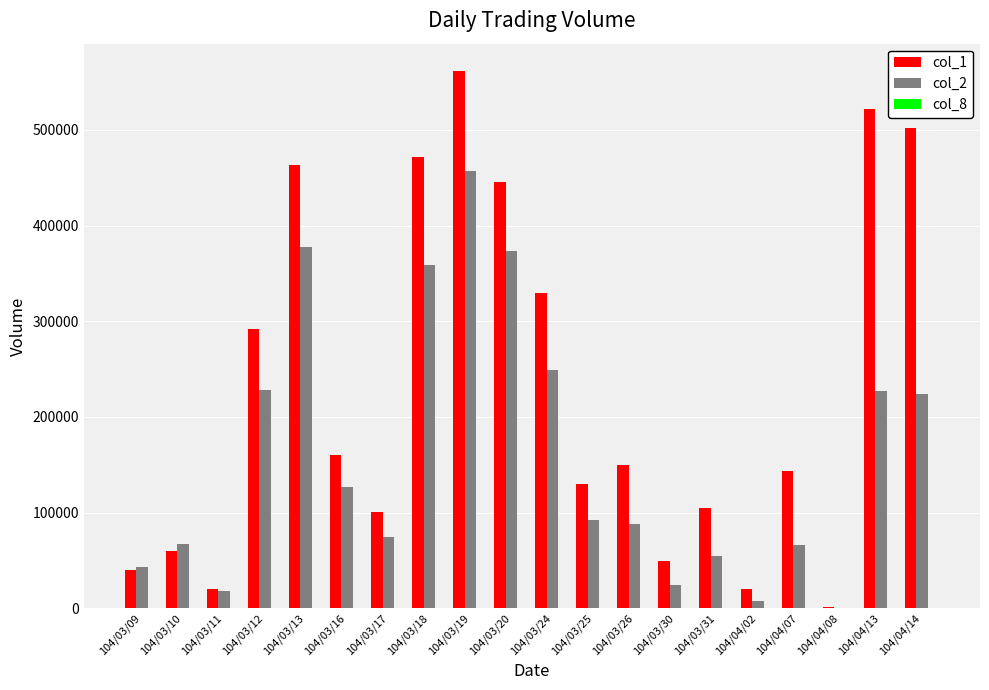

The value of col_2 at 104/03/31 is 91329. True or false?

False